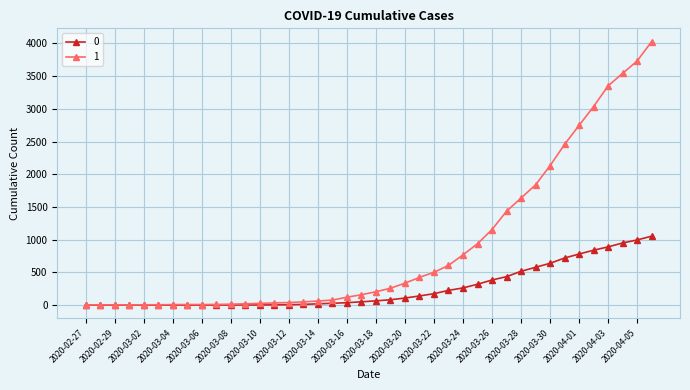

Which series has the widest spread of values?

1